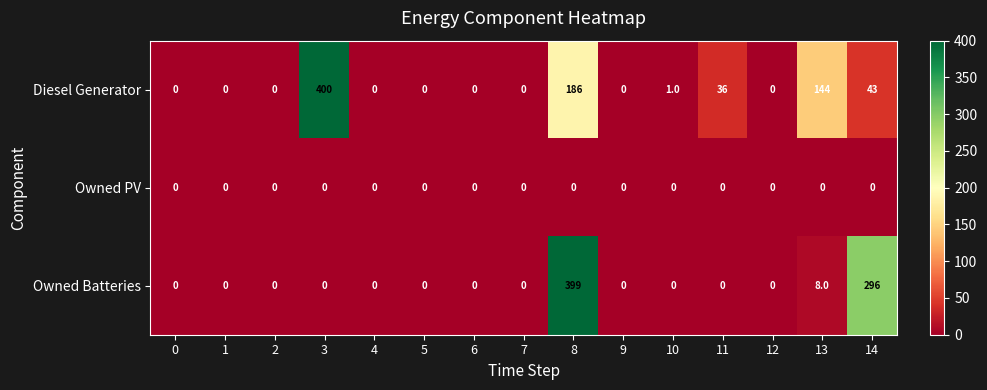

Rank the series at 8 from lowest to highest value.

Owned PV, Diesel Generator, Owned Batteries